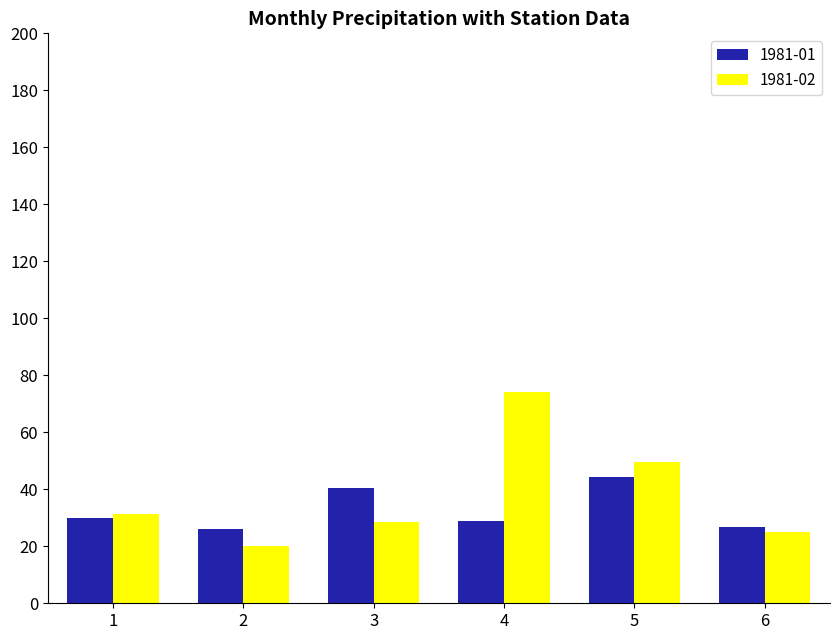

List the series in order of their peak value, highest first.

1981-02, 1981-01